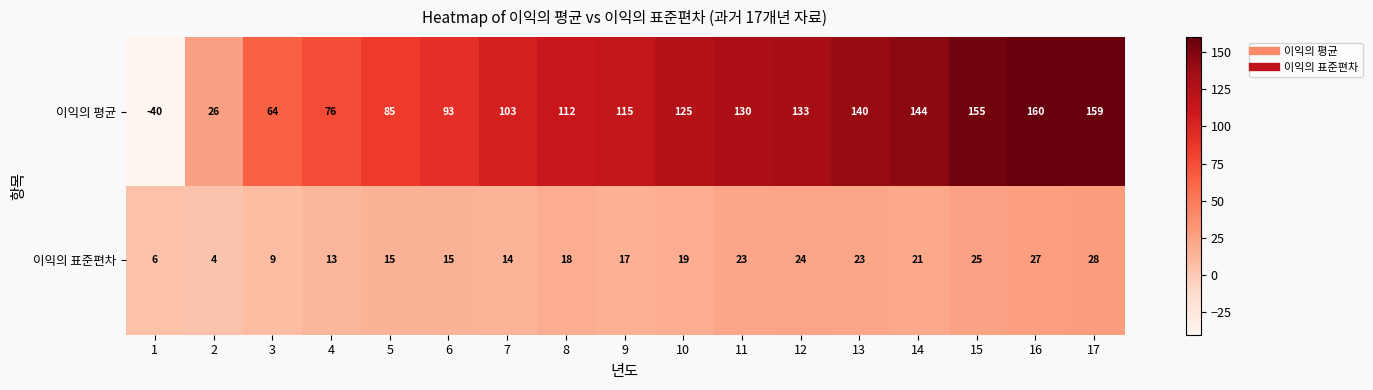

Where is 이익의 평균 nearest to the value 60?

3